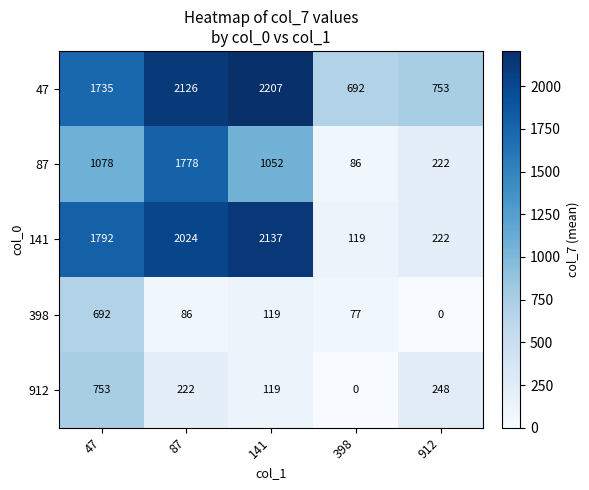

At which category is the sum across all series the highest?

87